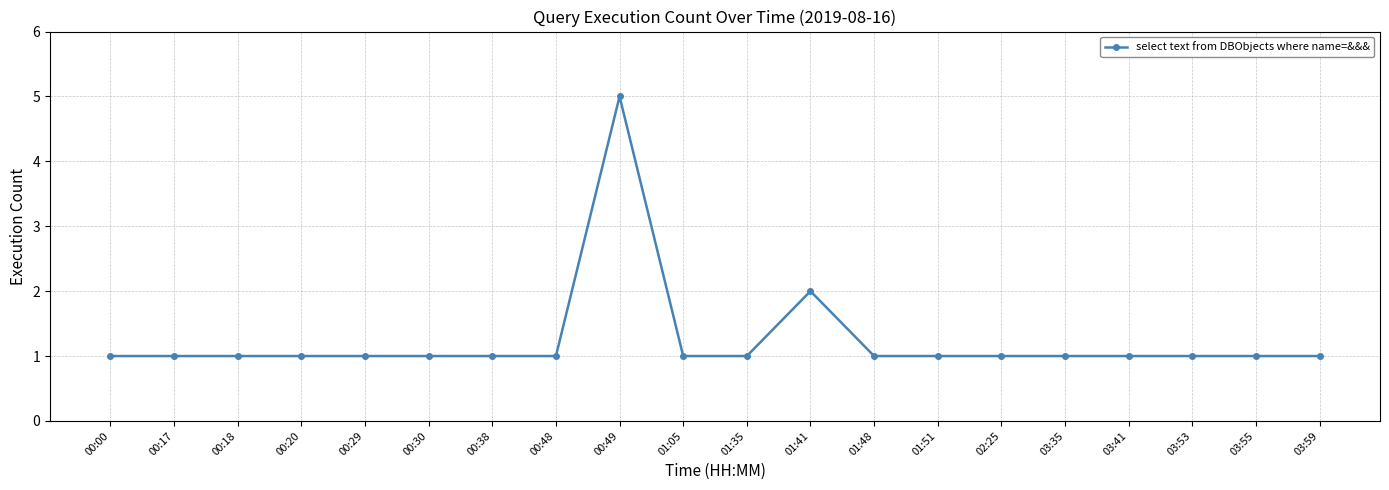

True or false: there are more than 0 points higher than both neighbors.

True